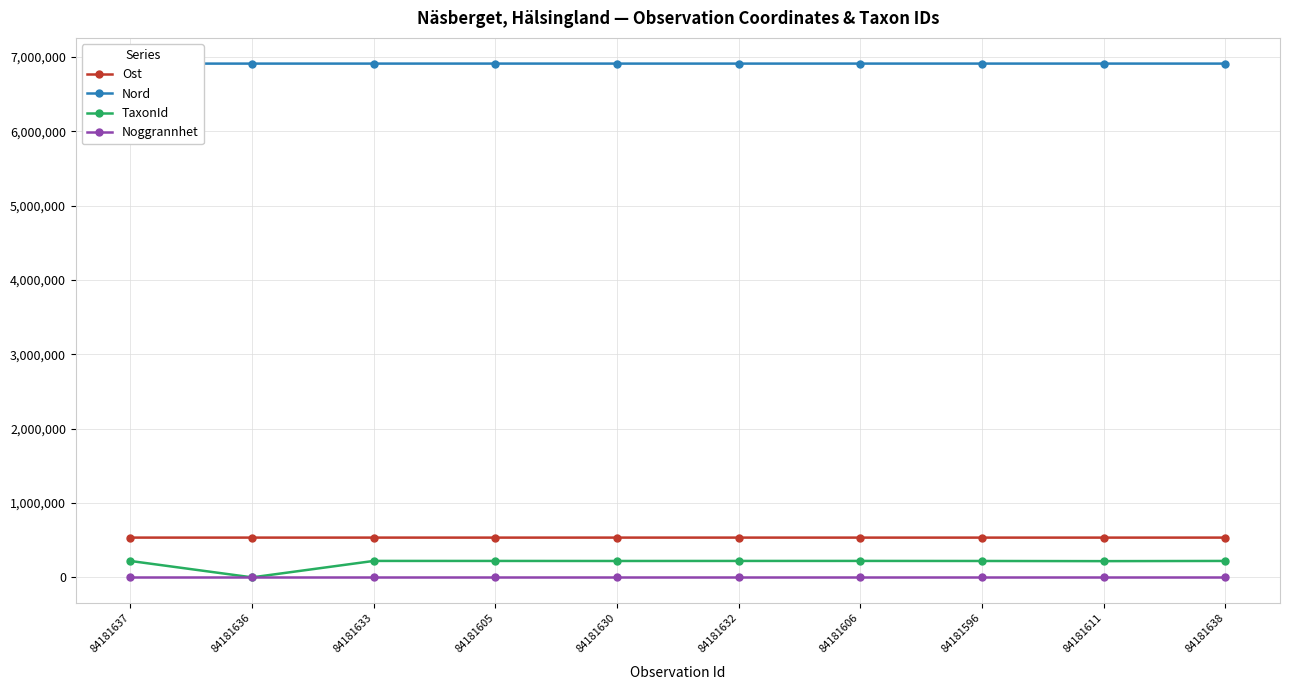

Which series has the largest total across all categories?

Nord